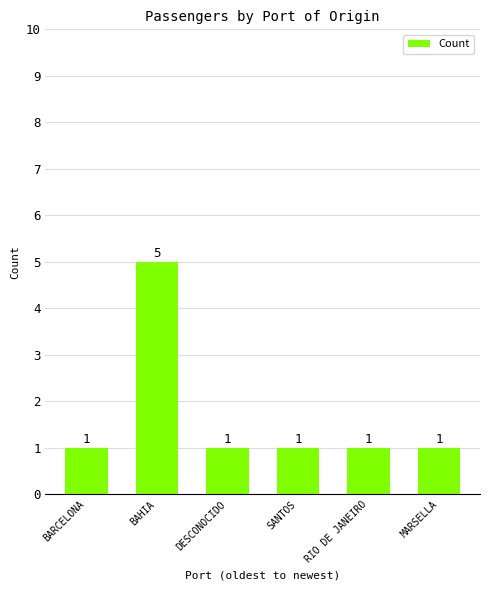

What is the smallest value displayed?

1